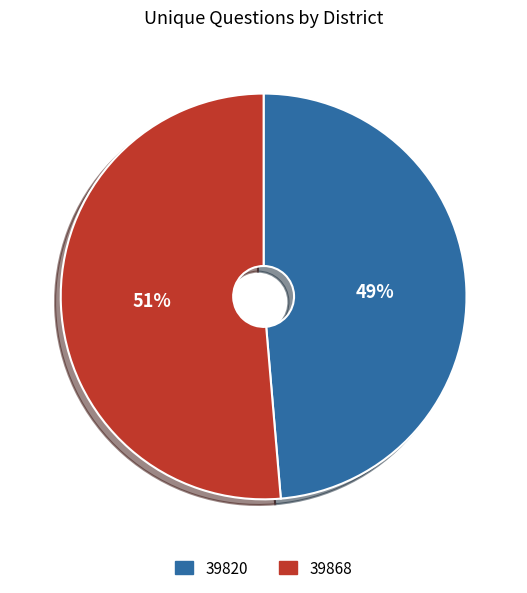

To the nearest percent, what is the average slice percentage?

50%